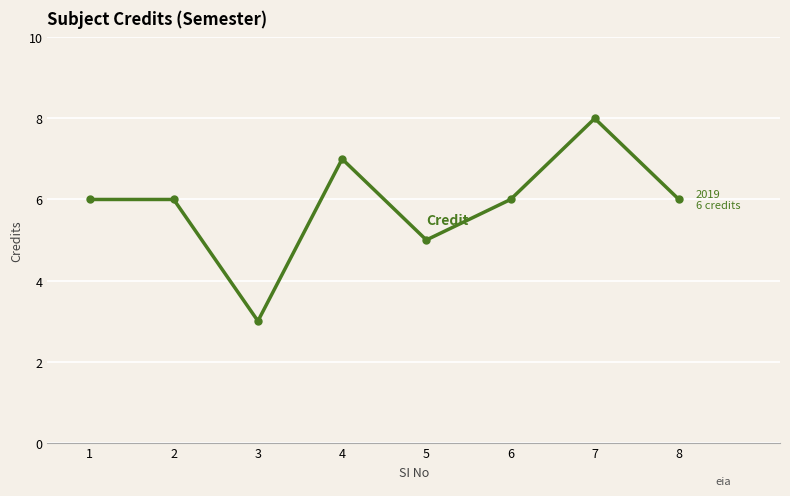

True or false: the data shows 6 at 8.

True